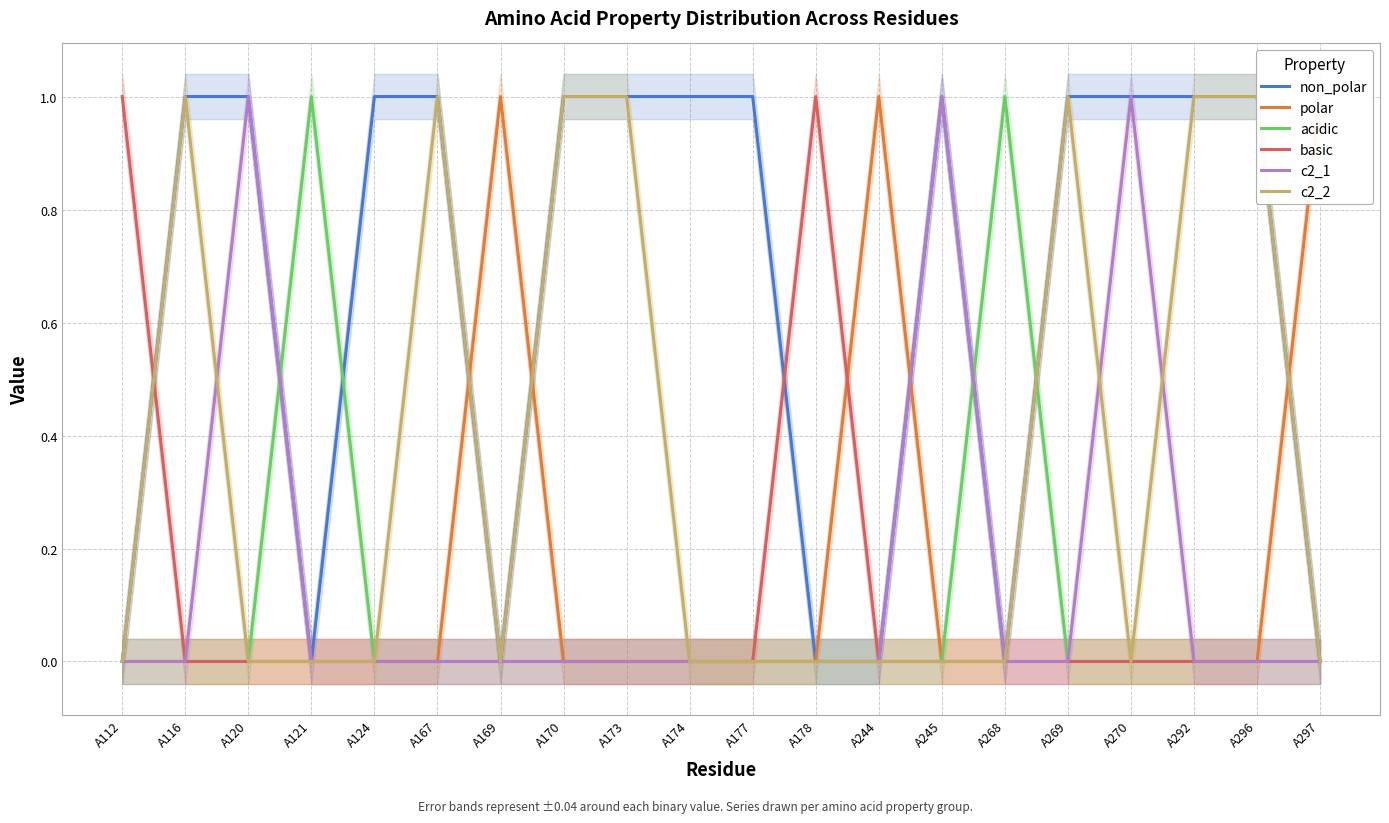

Reading left to right, transcribe all the data shown in this chart.

non_polar: 0	1	1	0	1	1	0	1	1	1	1	0	0	1	0	1	1	1	1	0
polar: 0	0	0	0	0	0	1	0	0	0	0	0	1	0	0	0	0	0	0	1
acidic: 0	0	0	1	0	0	0	0	0	0	0	0	0	0	1	0	0	0	0	0
basic: 1	0	0	0	0	0	0	0	0	0	0	1	0	0	0	0	0	0	0	0
c2_1: 0	0	1	0	0	0	0	0	0	0	0	0	0	1	0	0	1	0	0	0
c2_2: 0	1	0	0	0	1	0	1	1	0	0	0	0	0	0	1	0	1	1	0